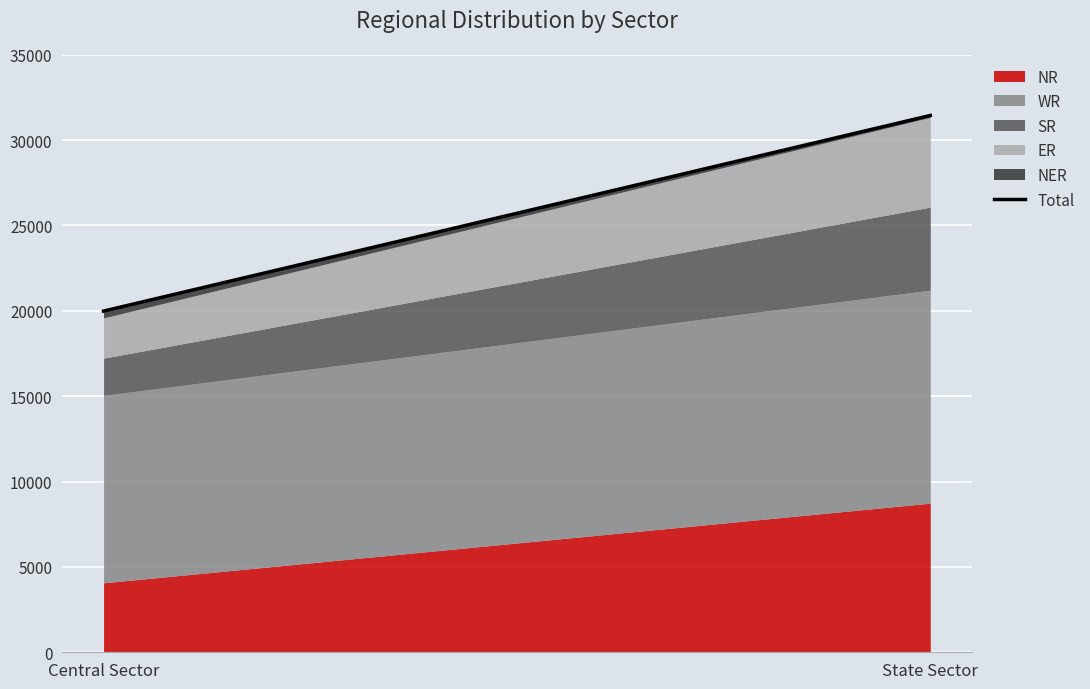

Rank the categories by value from lowest to highest.

Central Sector, State Sector